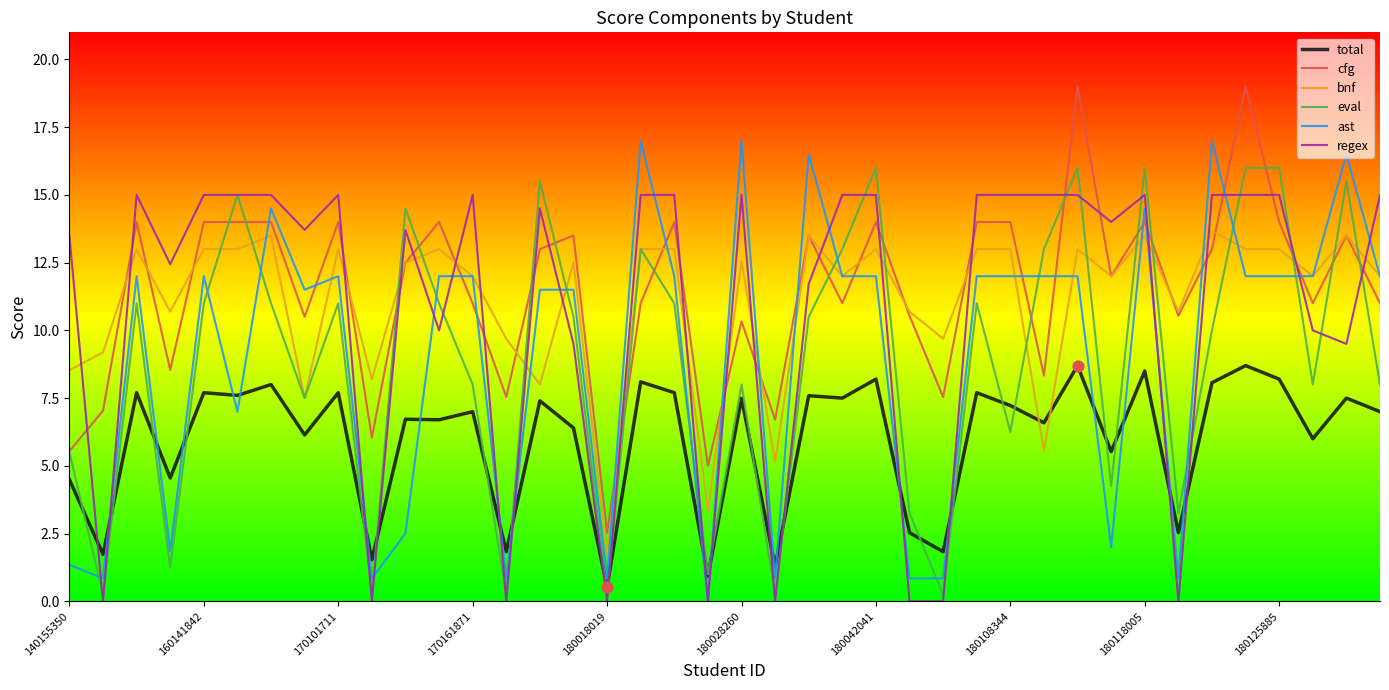

Which series has the largest total across all categories?

cfg